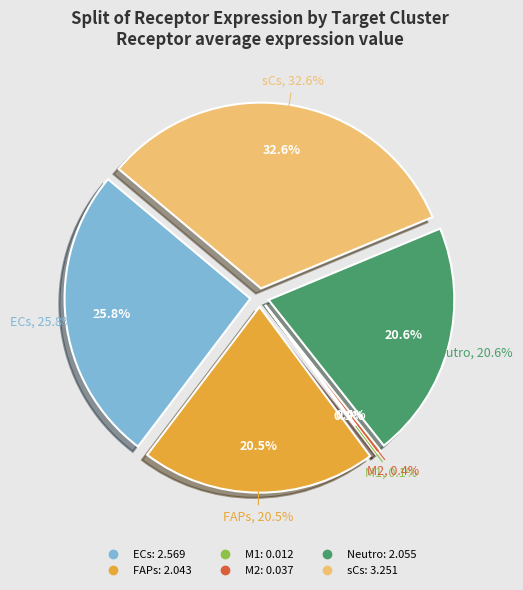

Count the number of slices in the pie.

6